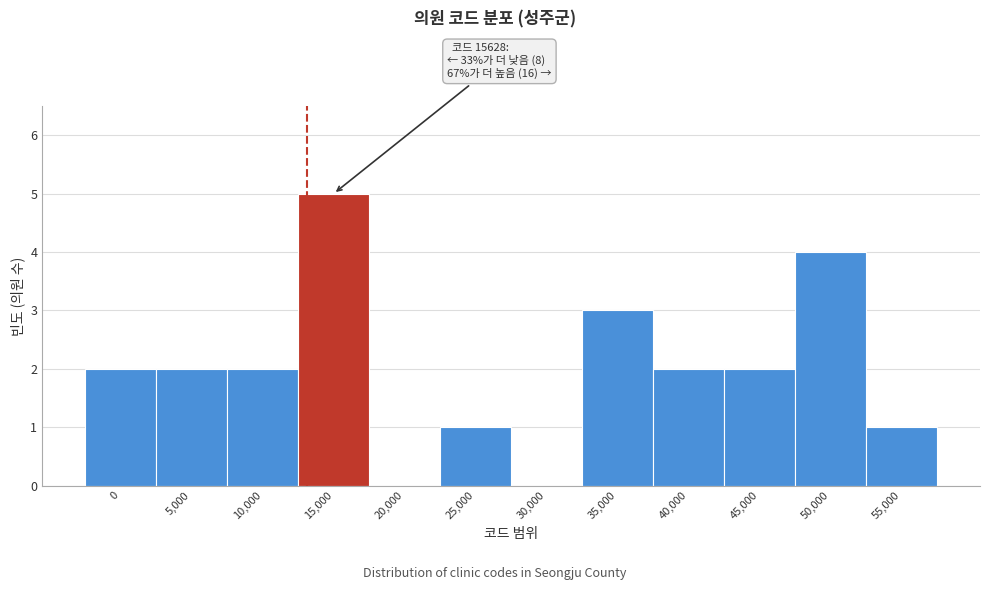

Reading right to left, list all the values displayed in this chart.

55,000=1	50,000=4	45,000=2	40,000=2	35,000=3	30,000=0	25,000=1	20,000=0	15,000=5	10,000=2	5,000=2	0=2